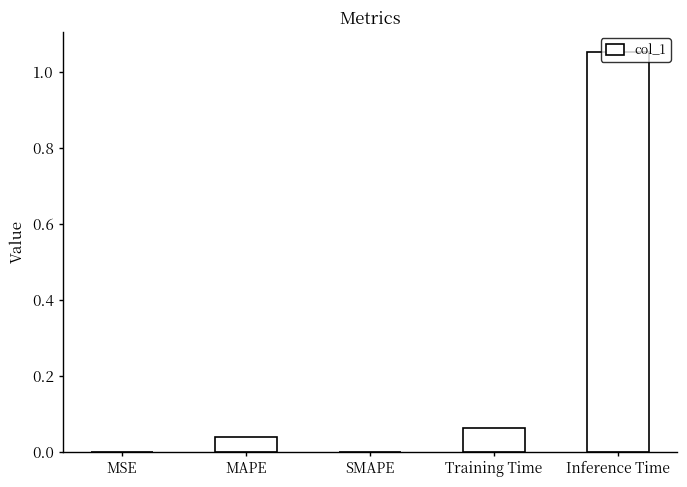

What is the change in value from MAPE to Inference Time?

+1.0